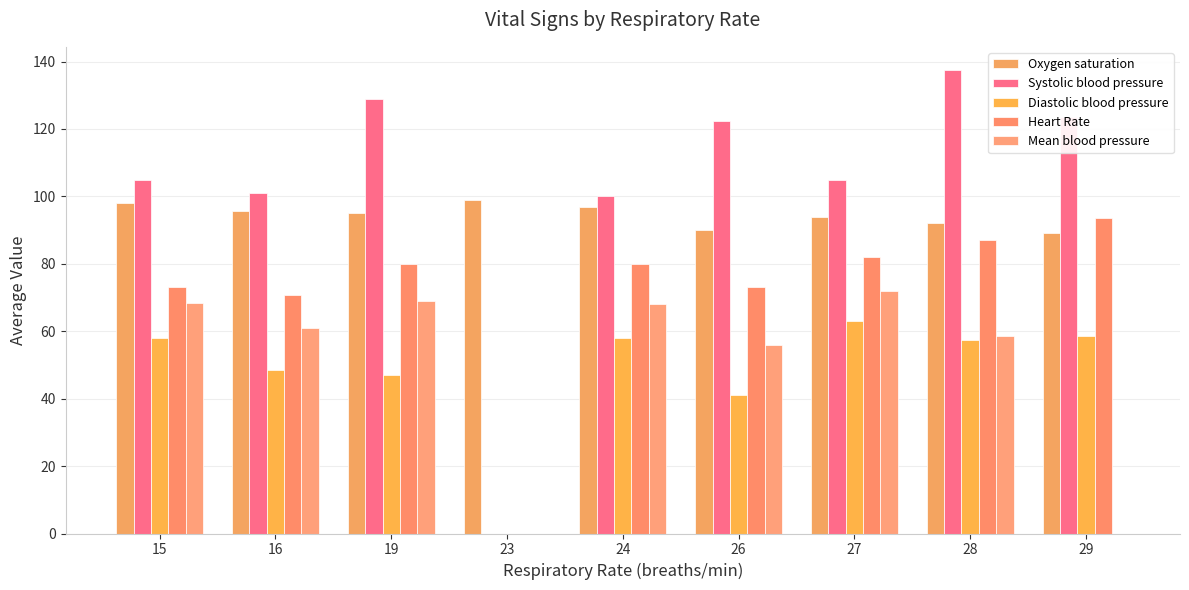

How many categories are shown in the chart?

9